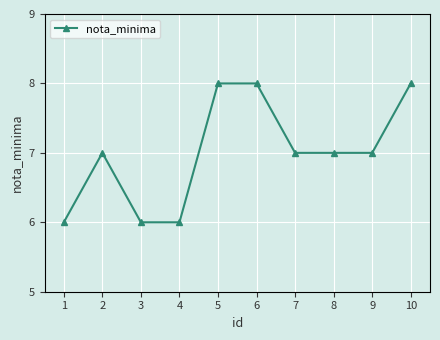

How many values are between 6 and 8?

10